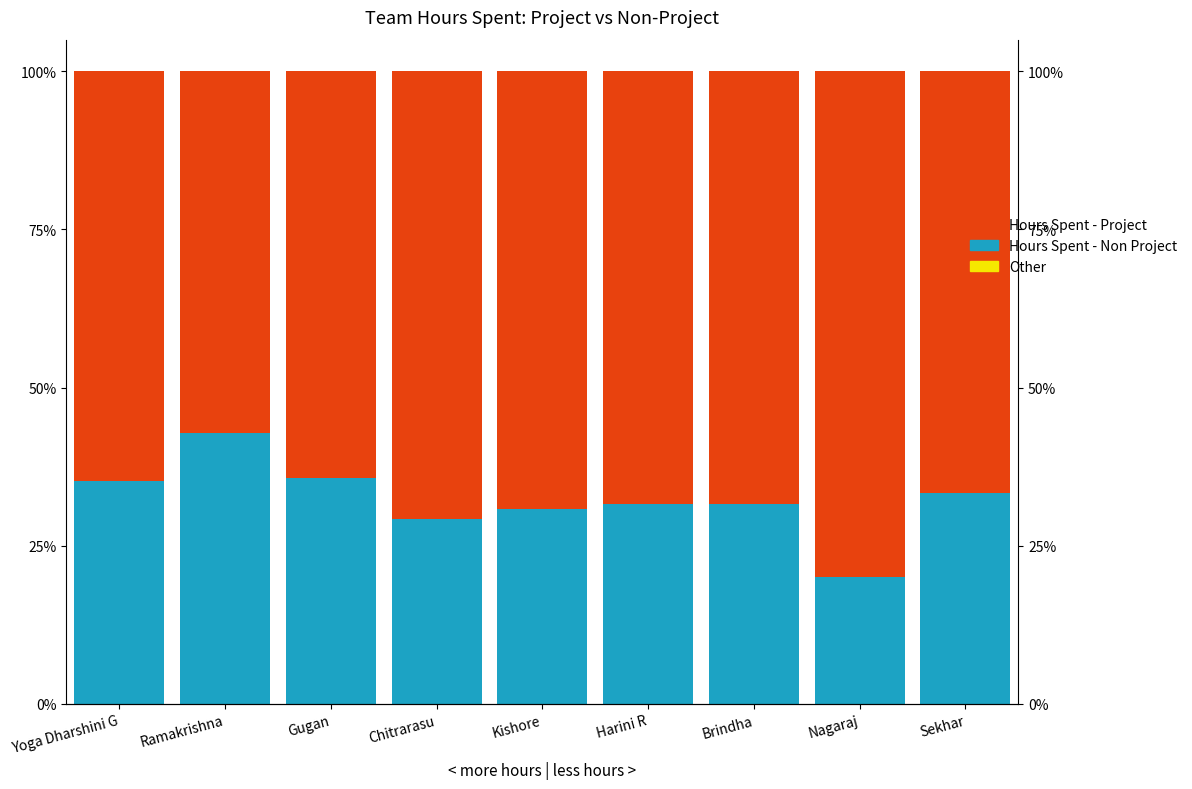

What is the difference between the highest and lowest values at Gugan?

64.3